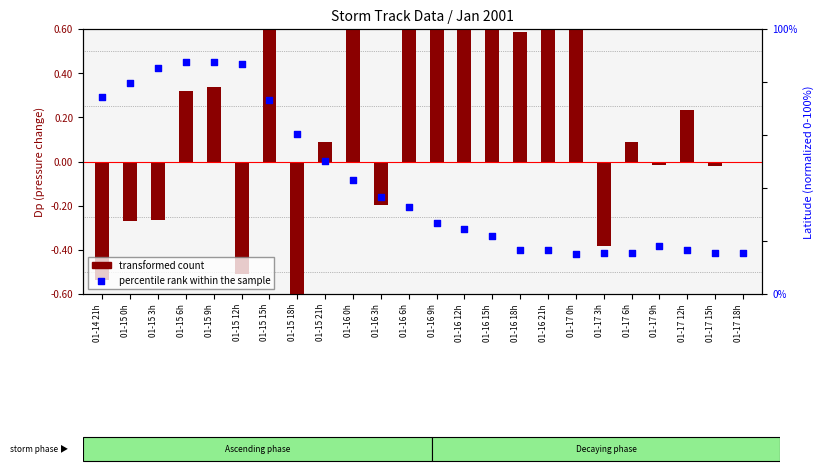

What are all the series names shown in the legend?

transformed count, percentile rank within the sample